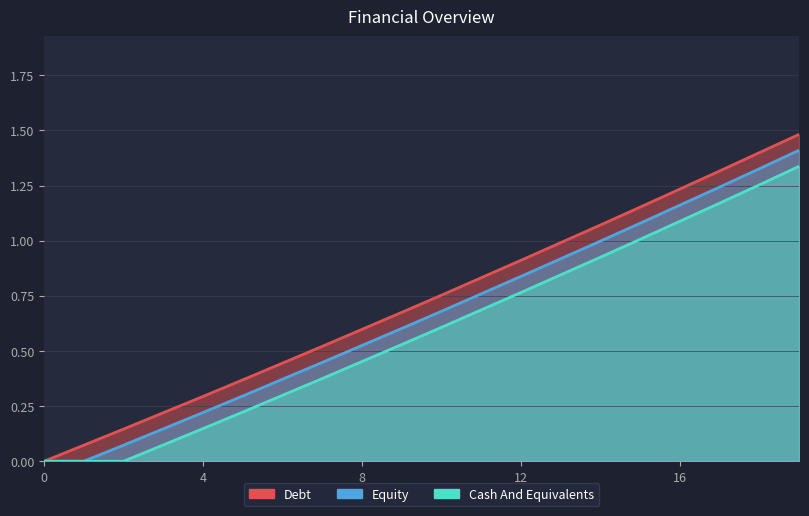

True or false: Equity and Cash And Equivalents intersect in this chart.

False